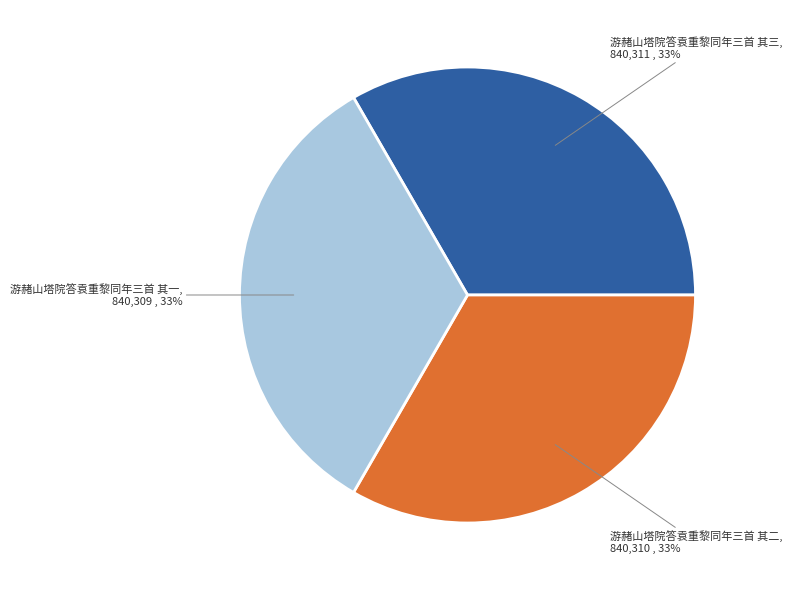

Is the sum of 游赭山塔院答袁重黎同年三首 其一 and 游赭山塔院答袁重黎同年三首 其三 greater than half?

Yes